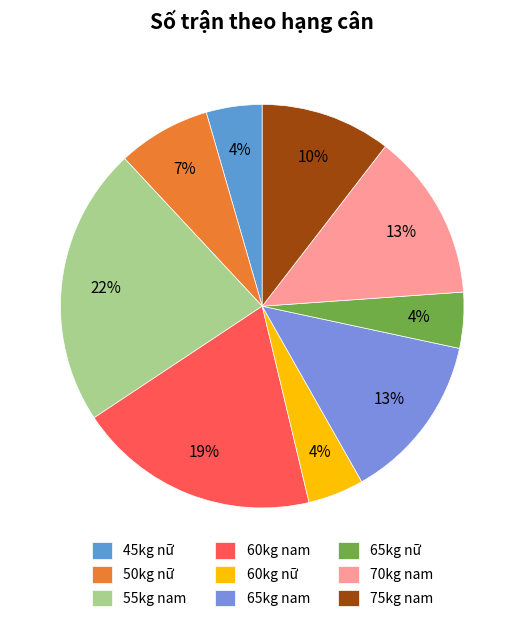

True or false: 70kg nam accounts for 13% of the total.

True